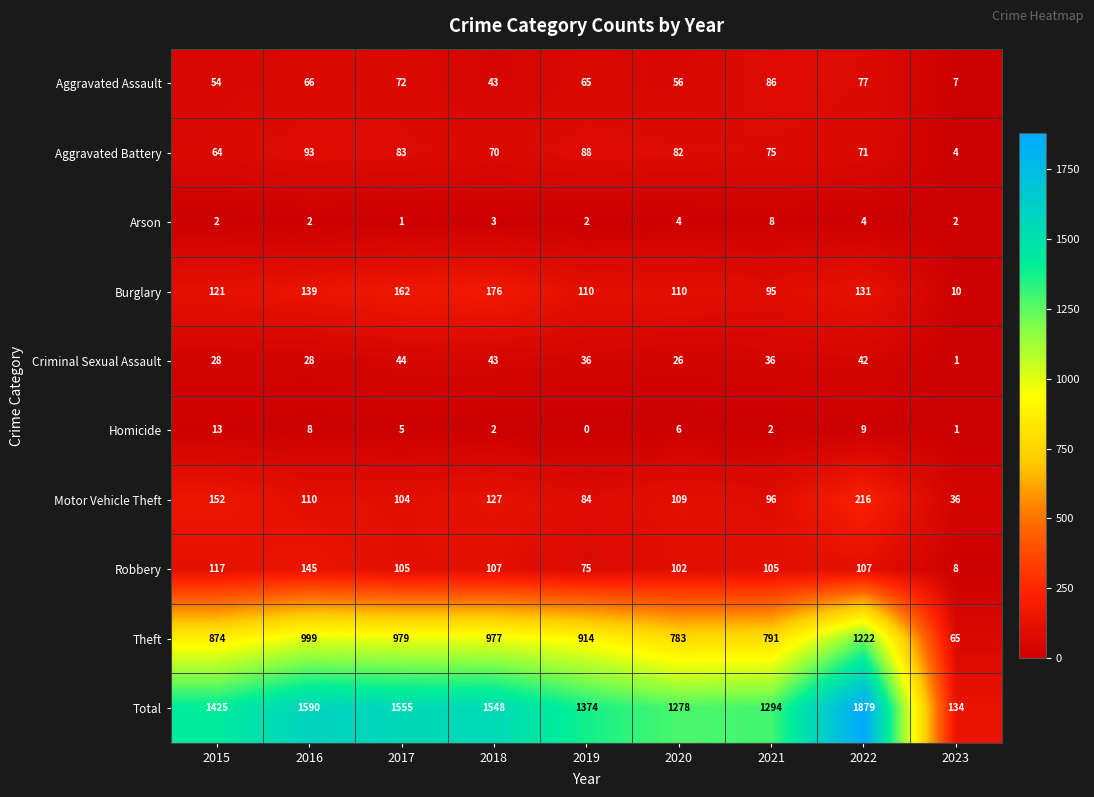

Which series has the widest spread of values?

Total